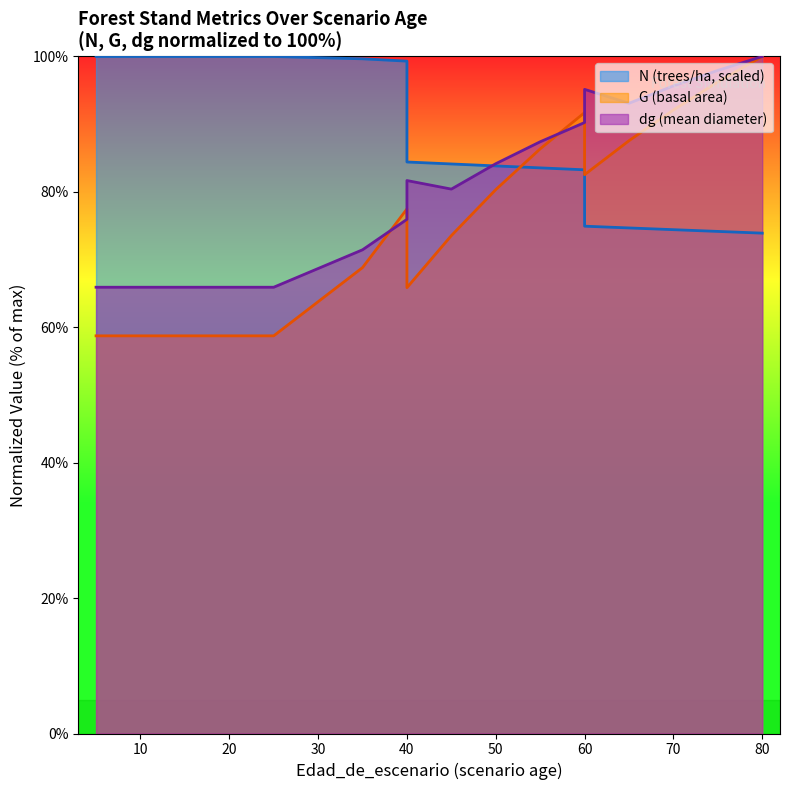

What is the maximum value shown in the chart?

100.0